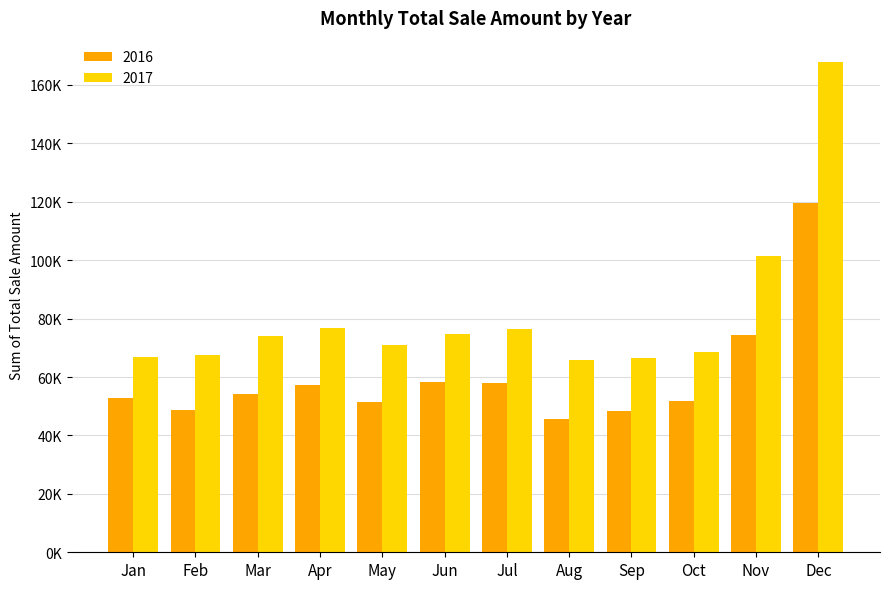

Are the bars grouped side by side (vs. stacked)?

Yes